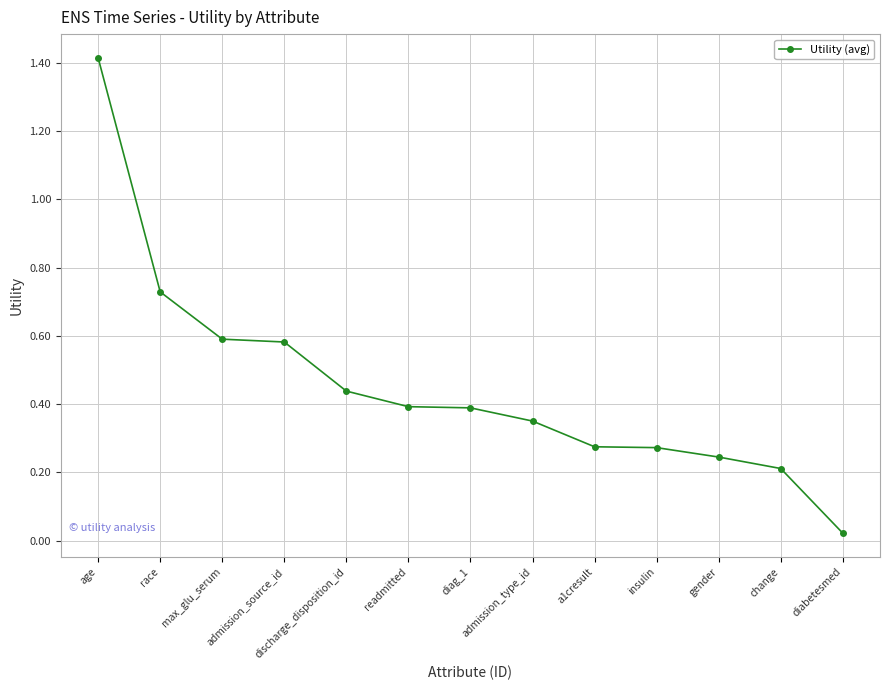

True or false: the data shows 0.4 at diag_1.

True